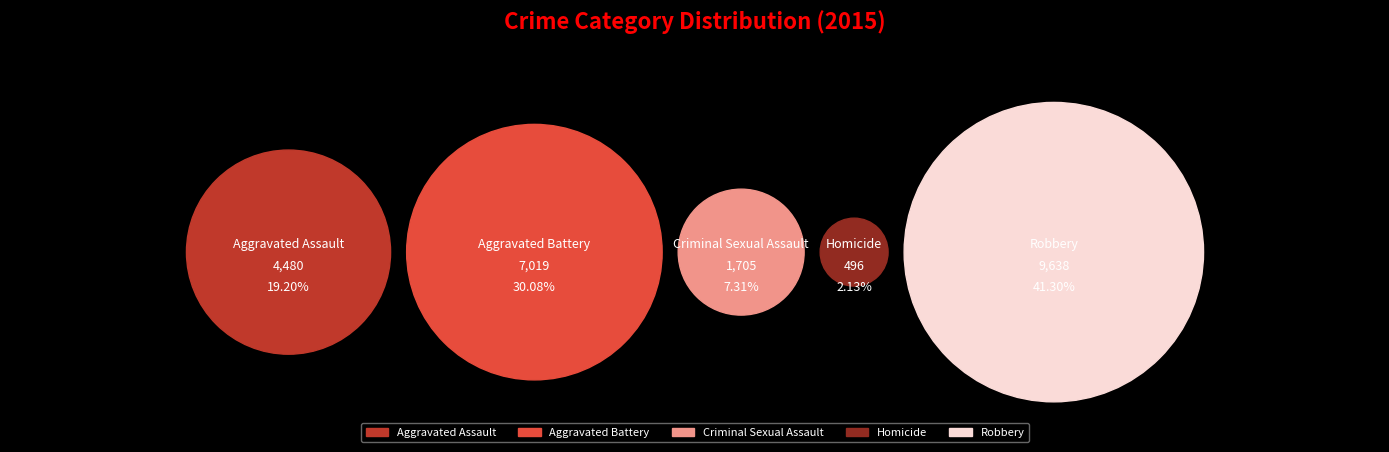

Does any single category account for the majority?

No